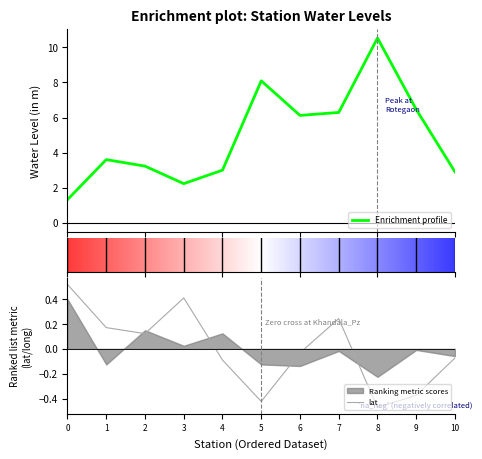

True or false: lat has a value of -0.0 at 4.

False